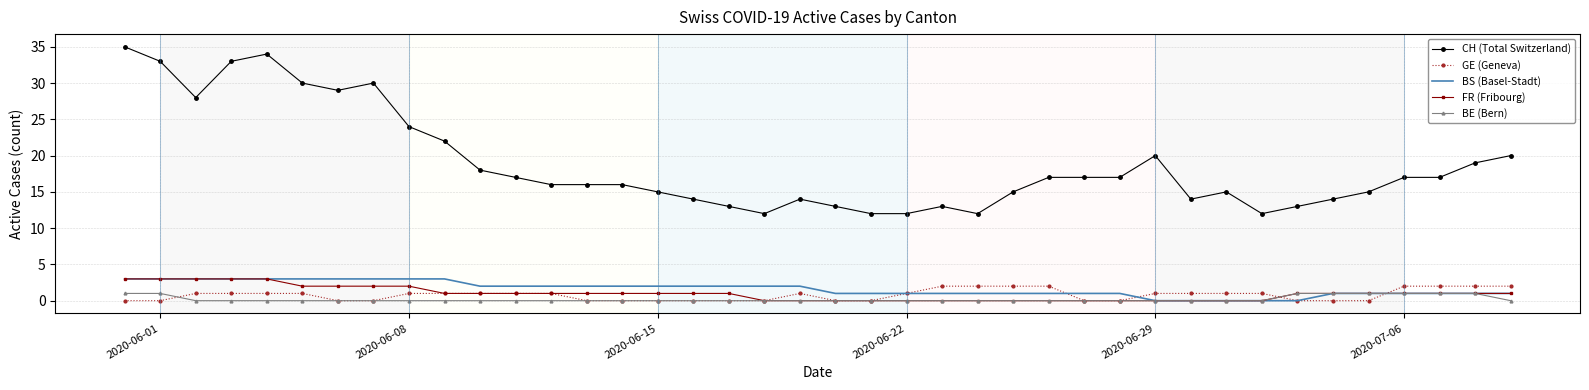

Which series has the largest total across all categories?

CH (Total Switzerland)